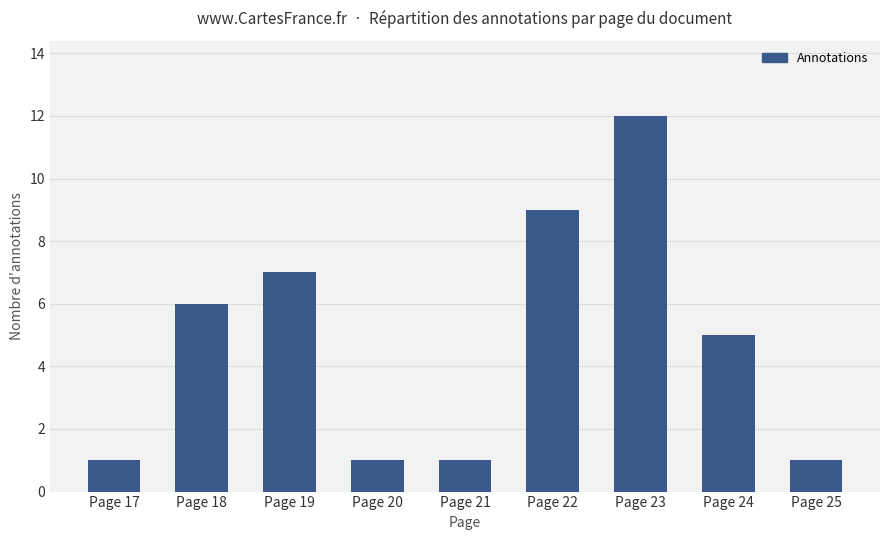

At which category does the chart reach its peak across all series?

Page 23